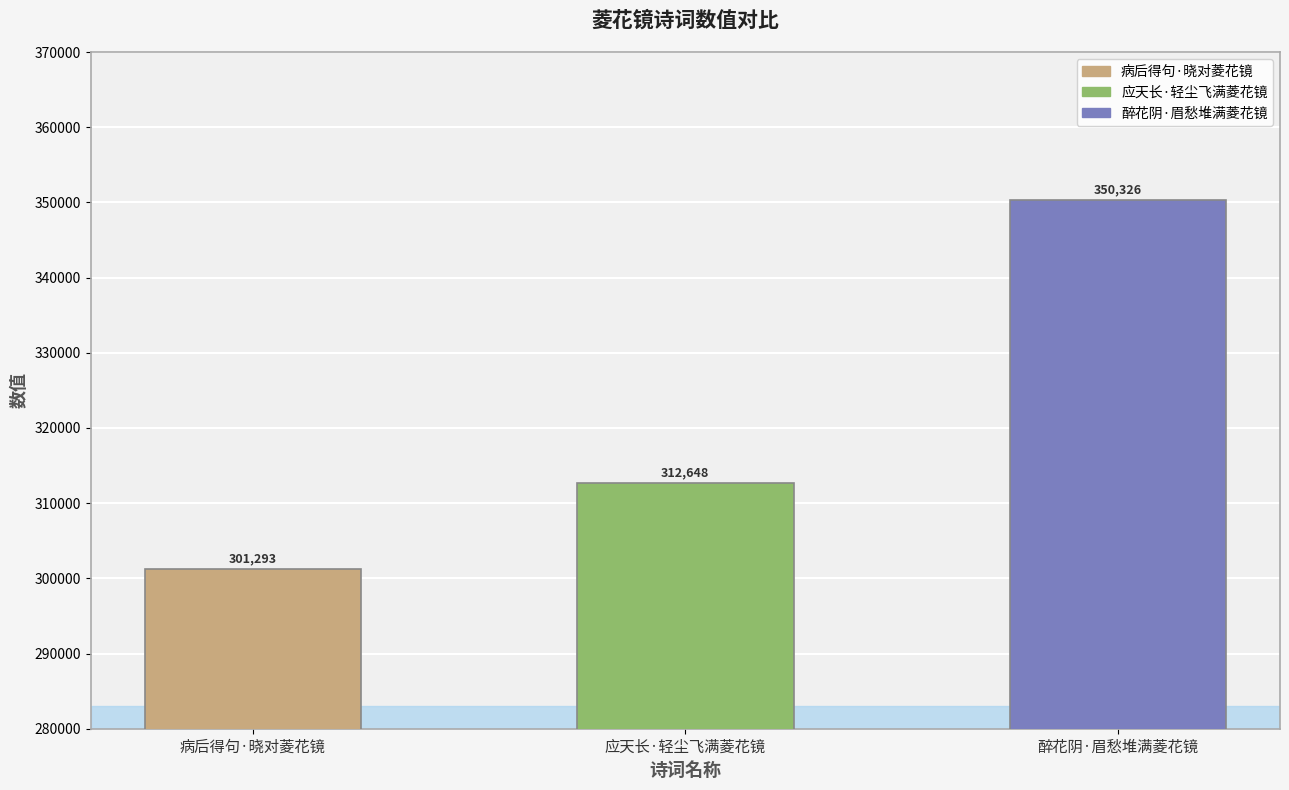

How many data points does each series have?

3